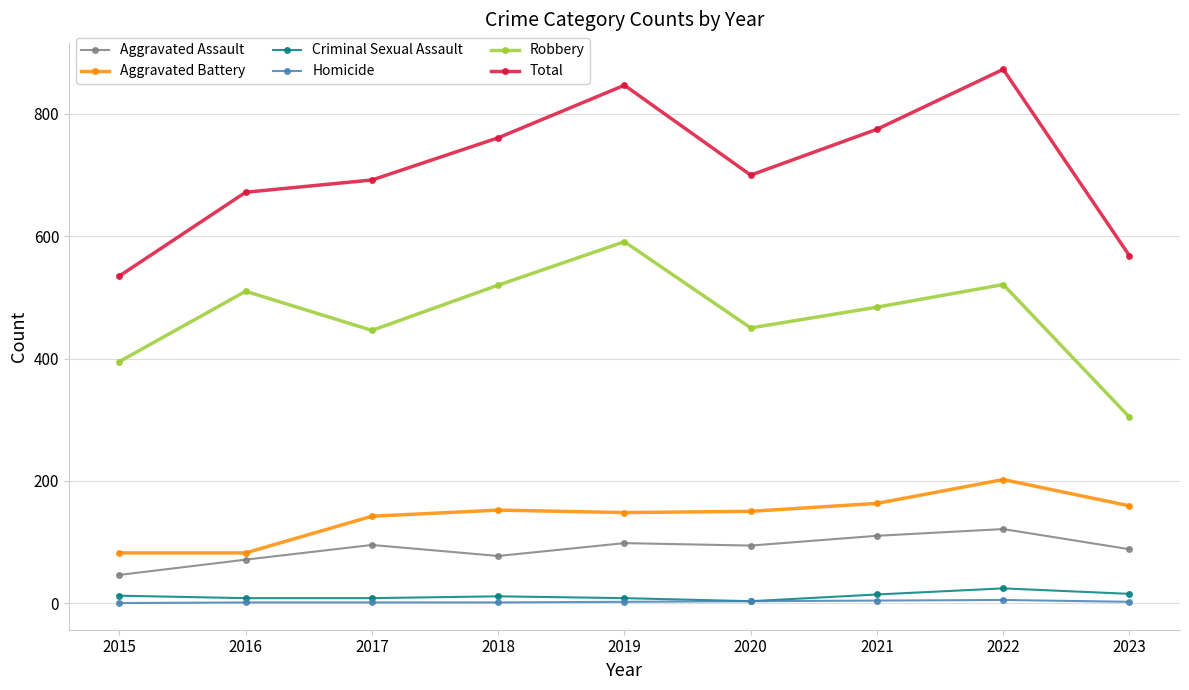

True or false: Aggravated Assault has a value of 110 at 2021.

True